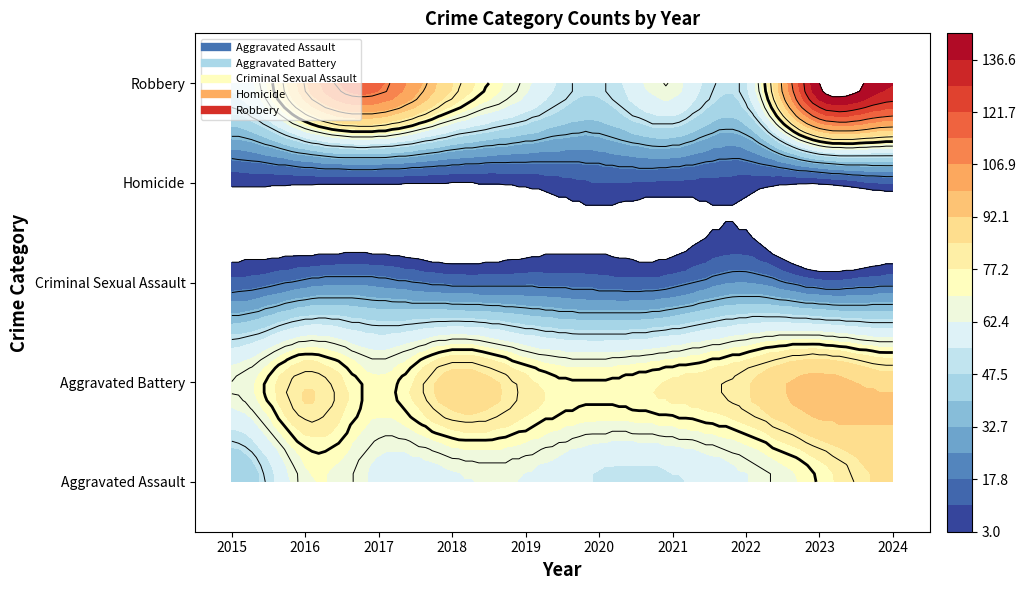

At 2018, list the series in order from largest to smallest.

Aggravated Battery, Robbery, Aggravated Assault, Criminal Sexual Assault, Homicide